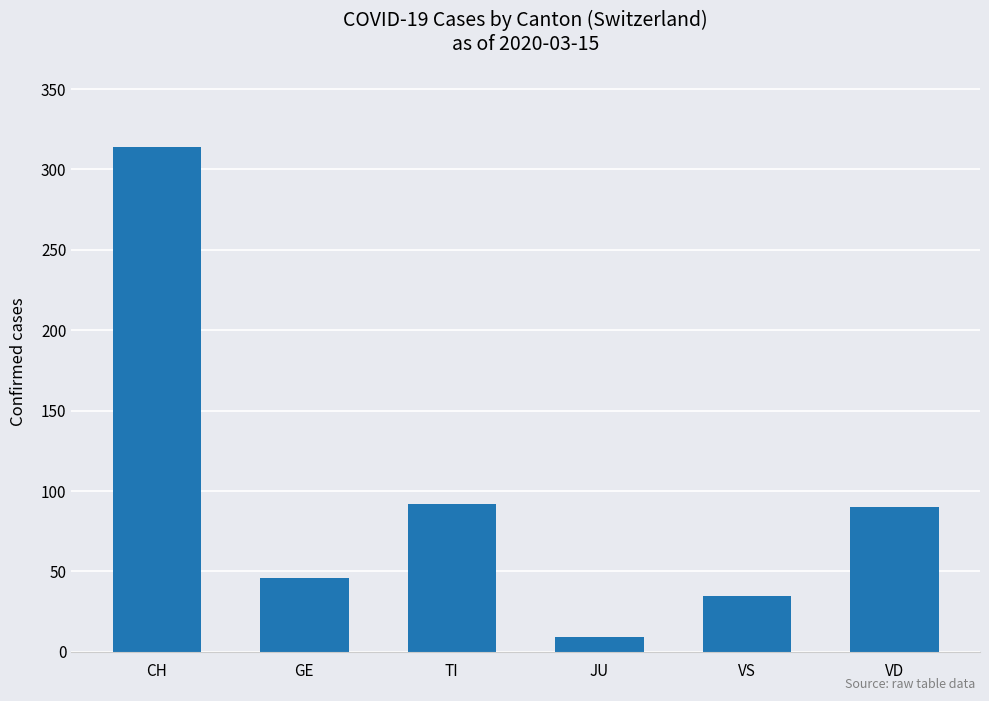

What is the difference between the values at GE and VS?

11